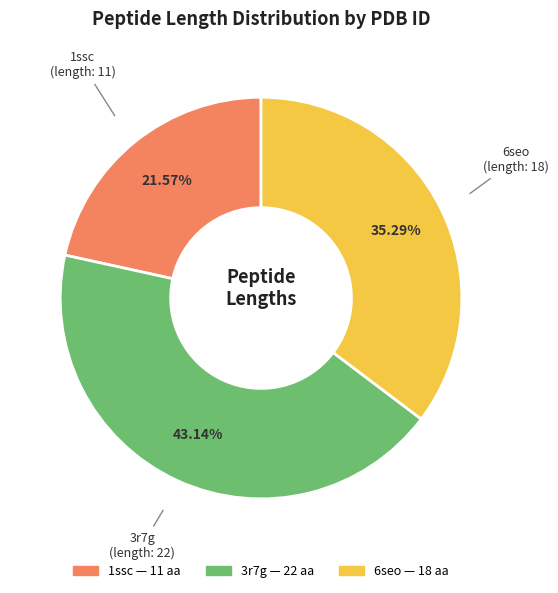

How many segments does this pie chart have?

3